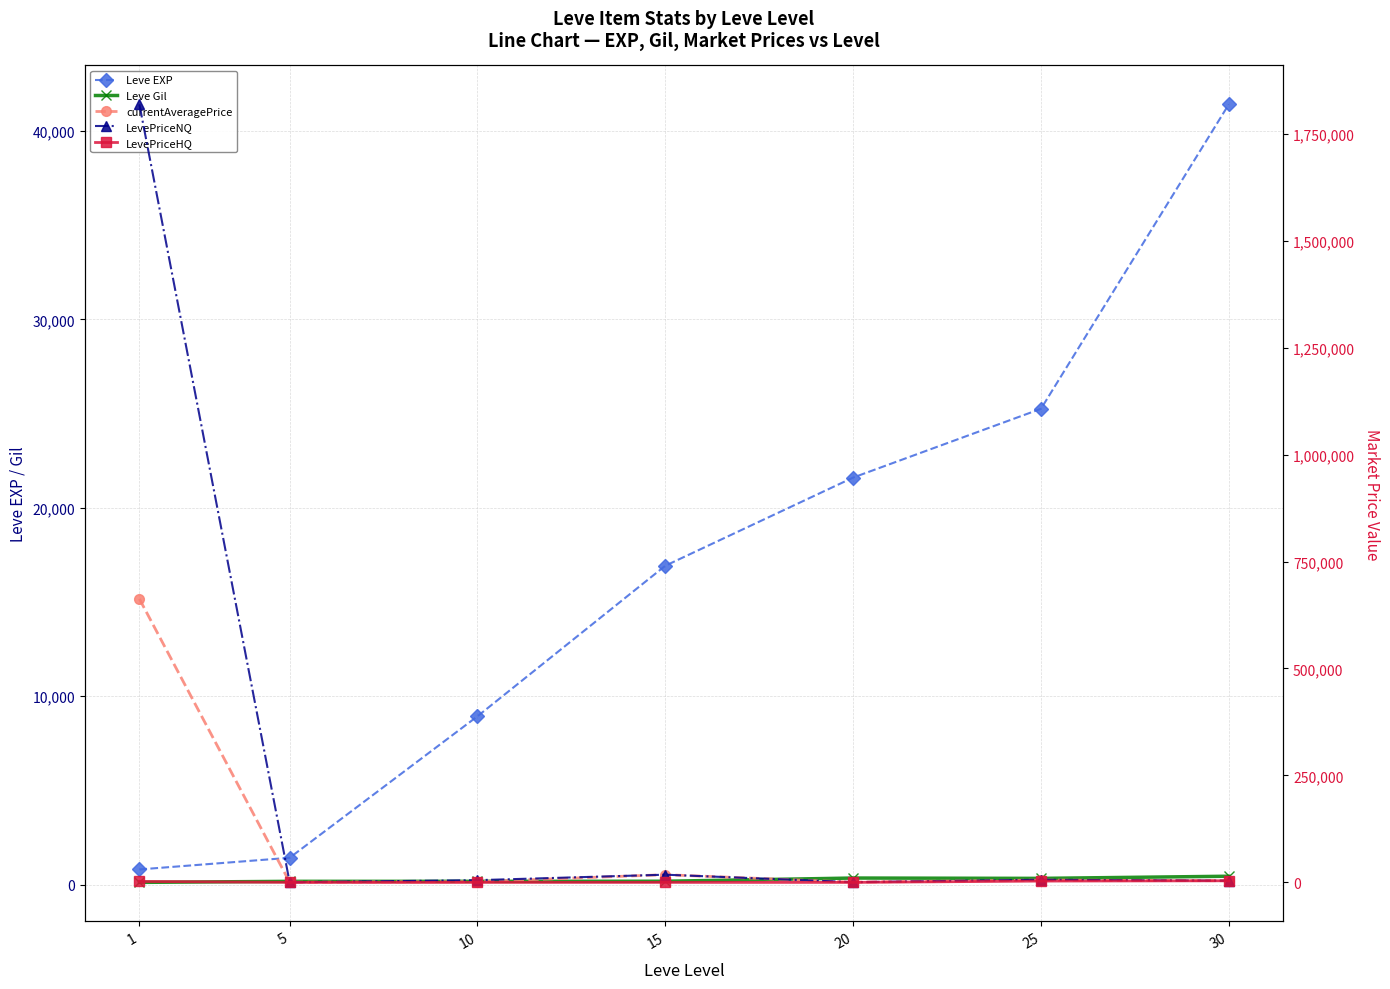

How many intersections are there between Leve EXP and LevePriceNQ?

3